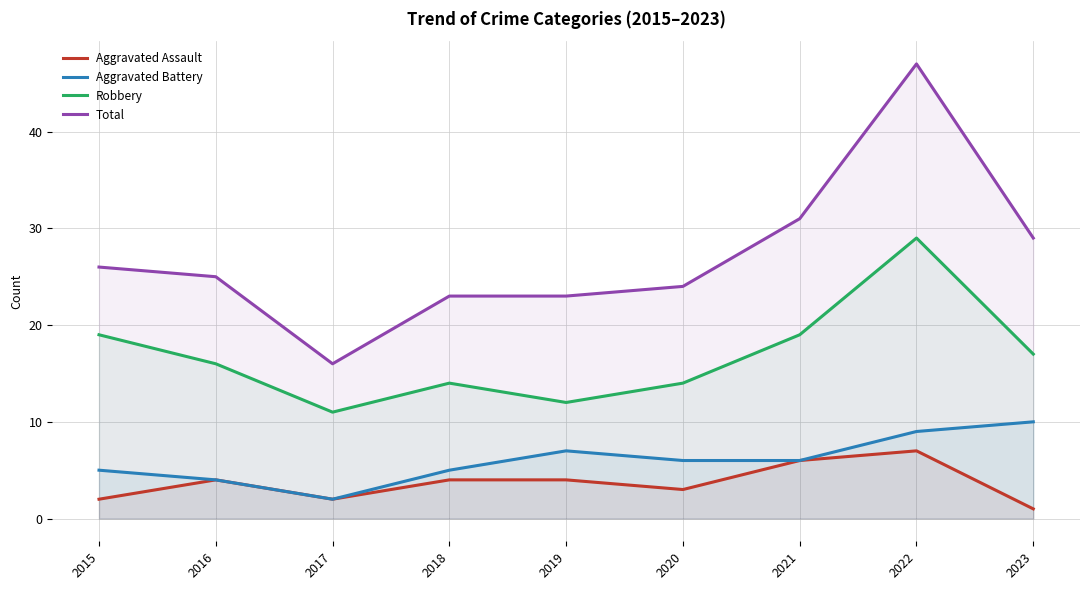

What is the spread (max minus min) of values at 2019?

19